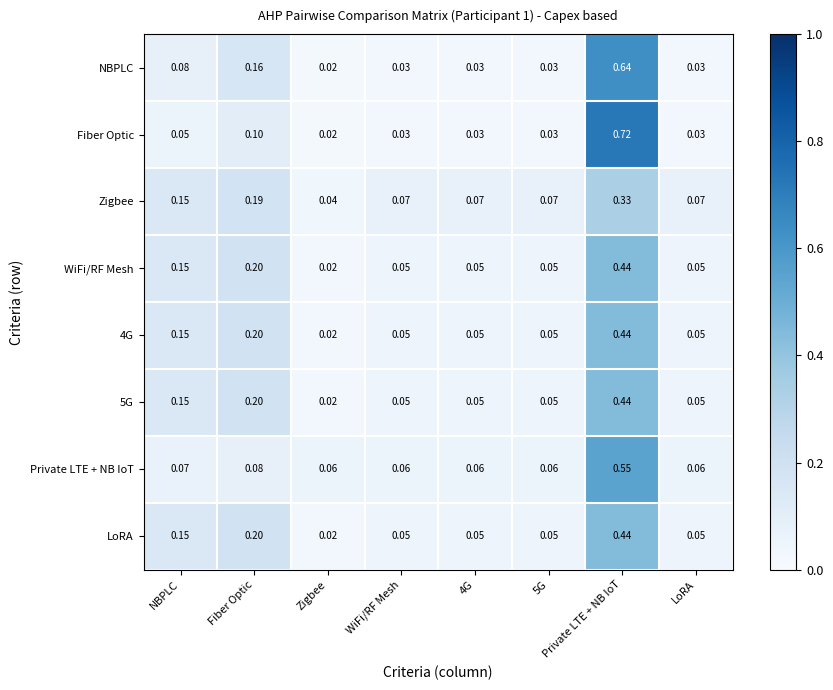

At which label is 5G closest to 0?

Zigbee